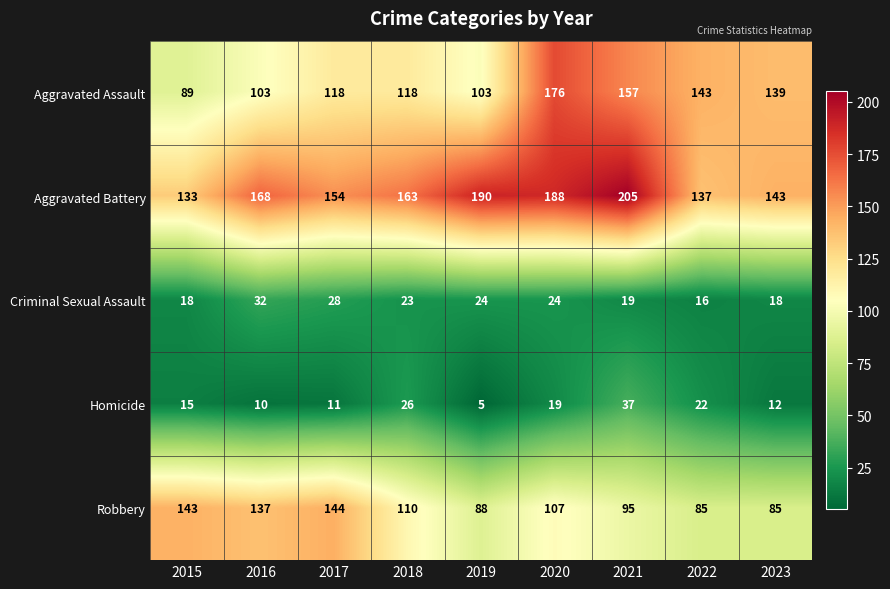

What is the difference between the maximum and minimum values in the Homicide series?

32